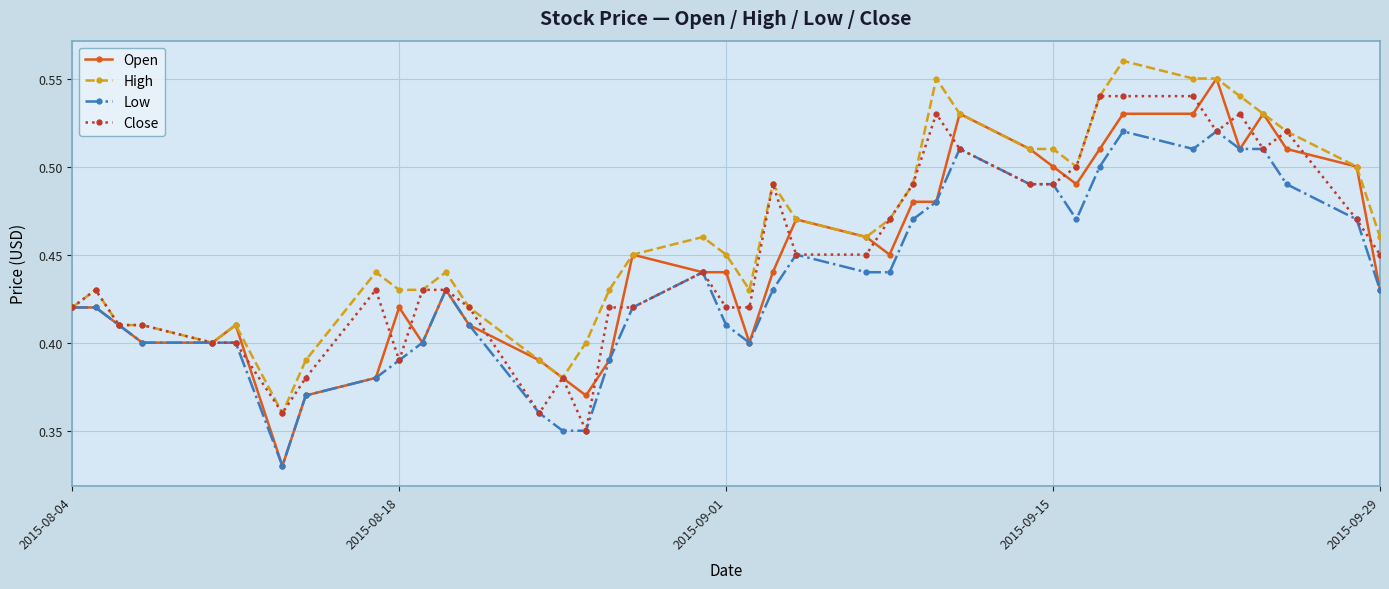

Count the High values in the range 0 to 1.

40